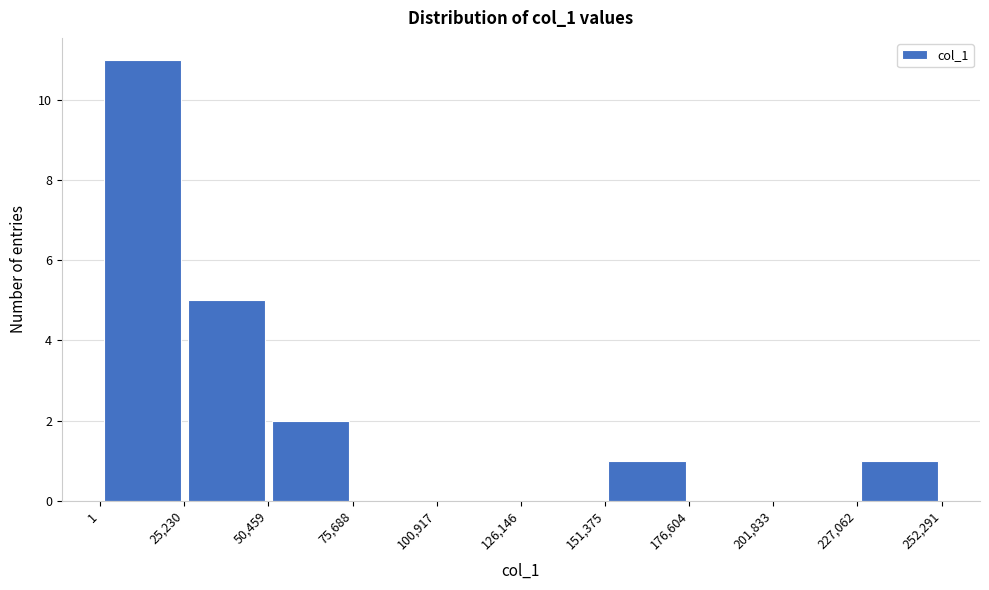

Over which range of the x-axis is the bar tallest?

1 to 25,230